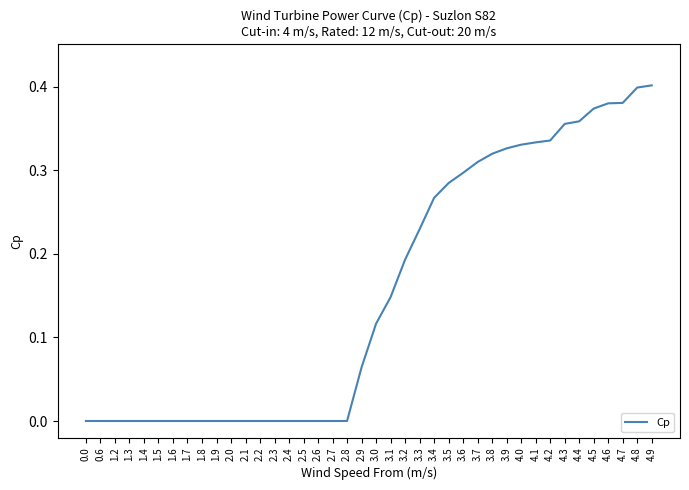

Is this an area chart (filled region under the line)?

No